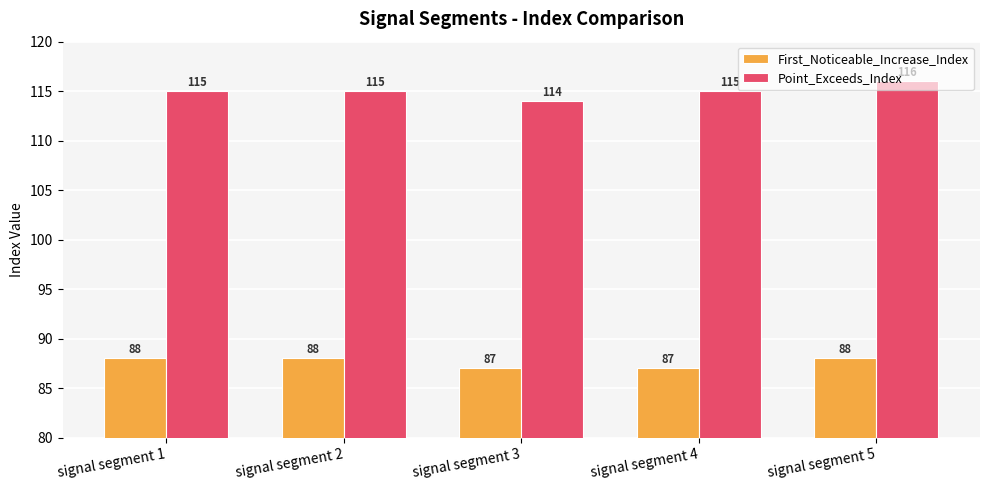

Is the value of Point_Exceeds_Index at signal segment 5 greater than the value of First_Noticeable_Increase_Index at signal segment 1?

Yes